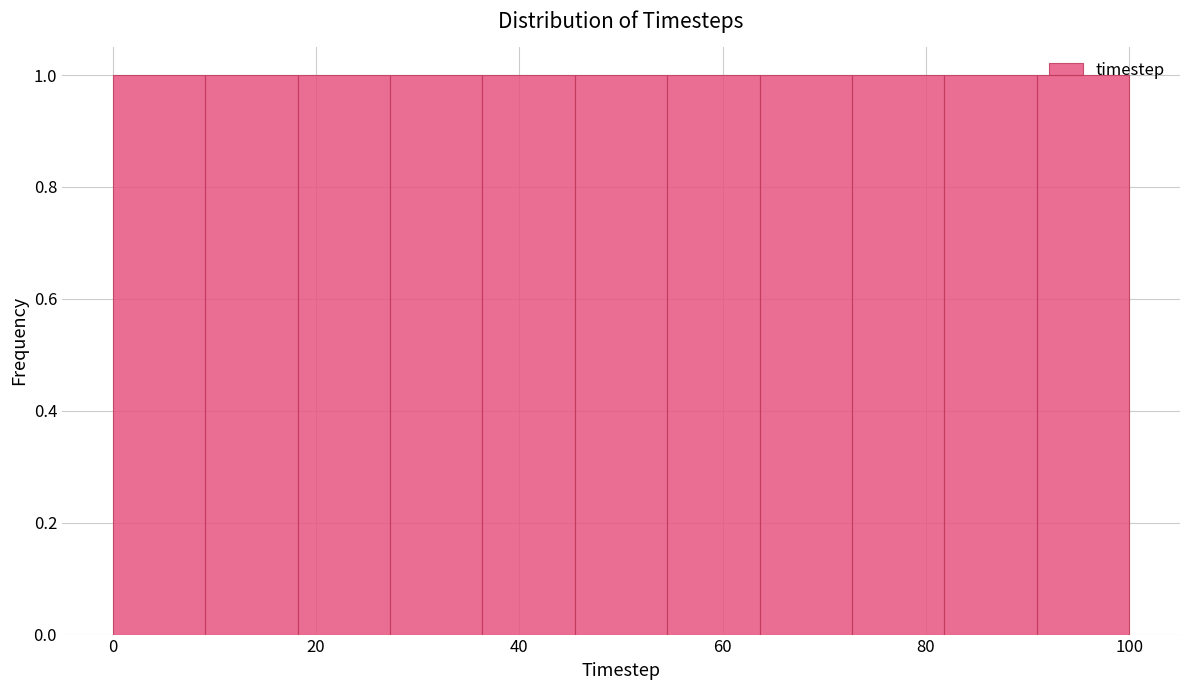

How tall is the bar that spans 10 to 18 on the x-axis? Neither the bar edges nor the heights are printed on the chart, so give them approximately, as read against the axes.

1